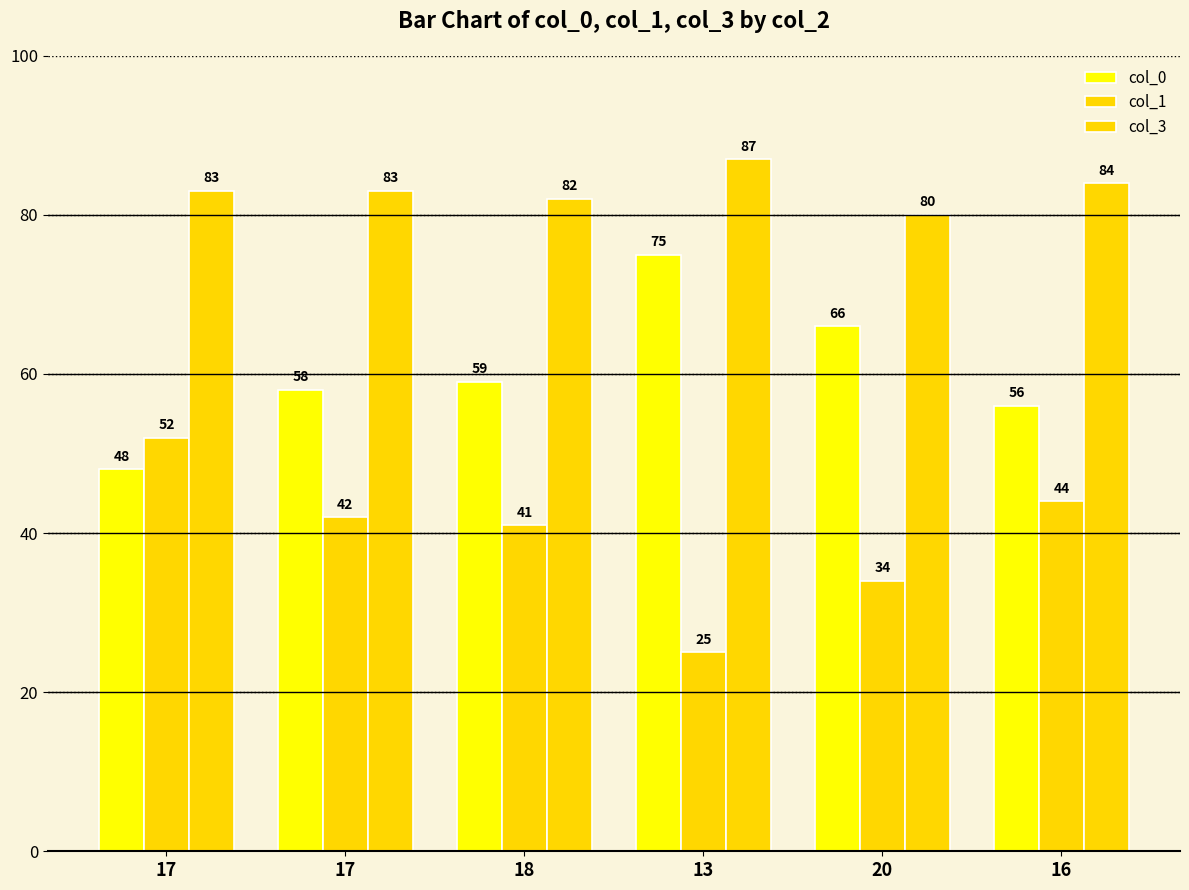

Does the chart contain stacked bars?

No